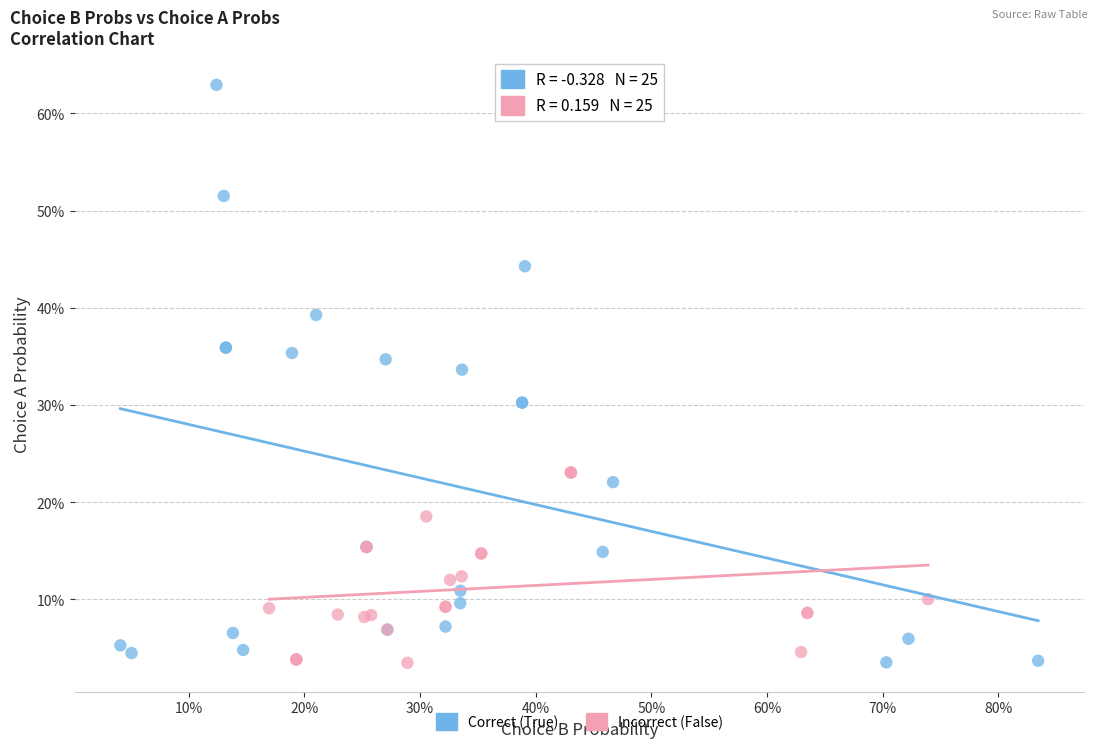

Which series contains the highest Y value?

Correct (True)